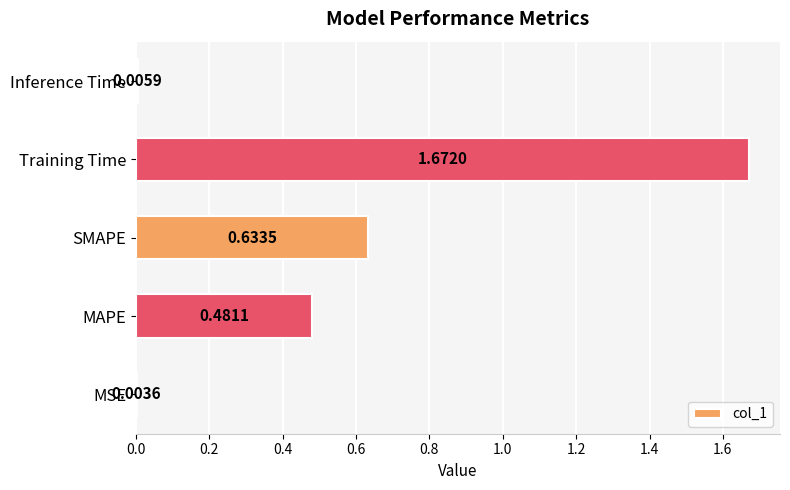

What is the sum of all values?

2.8